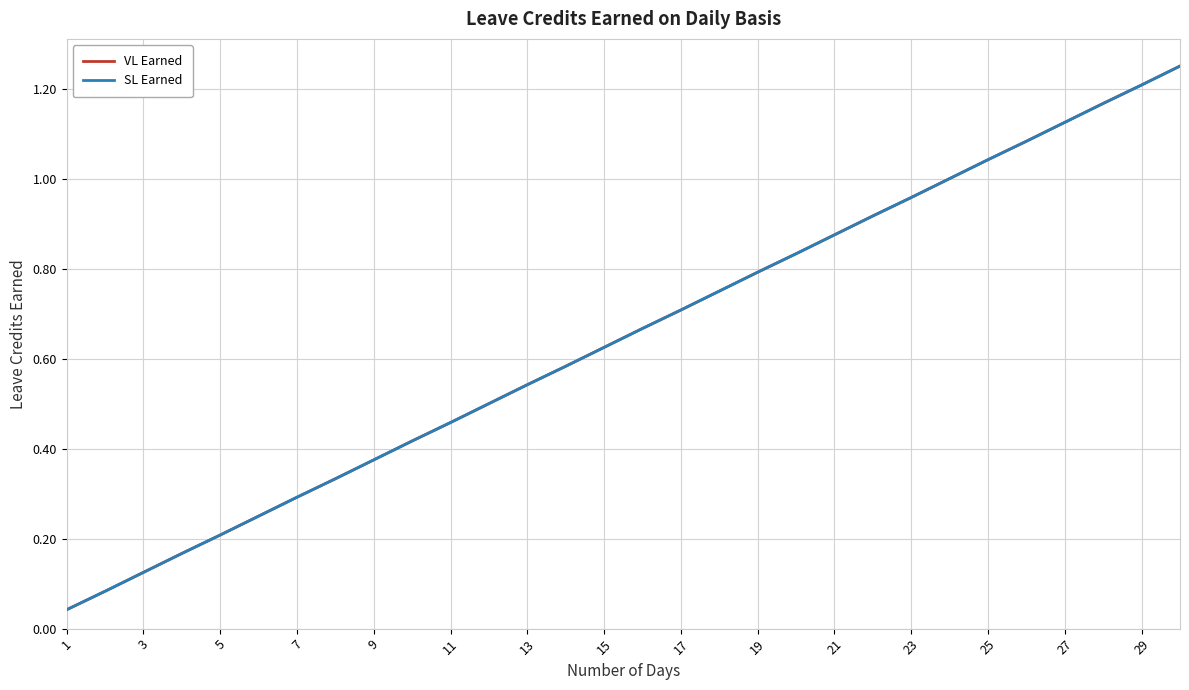

What is the maximum value for SL Earned?

1.2